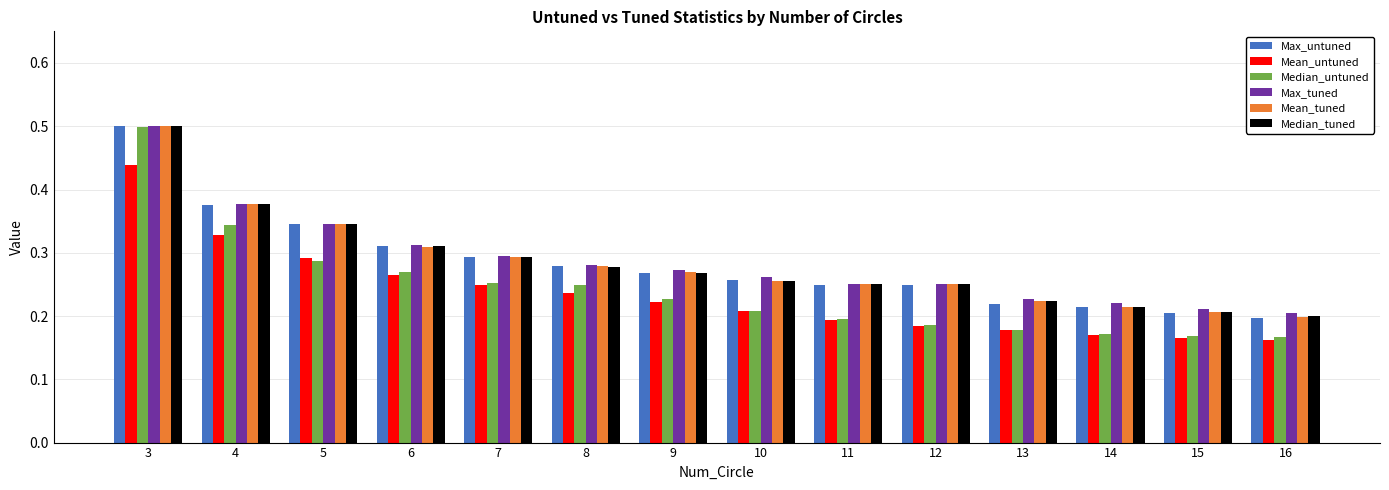

What is the difference between the highest and lowest values at 12?

0.1